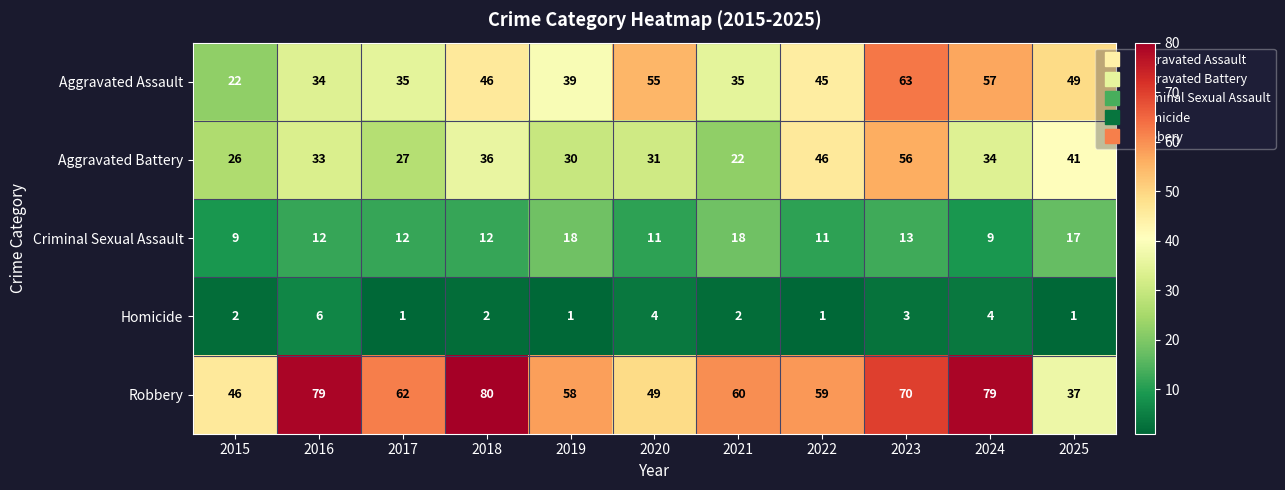

At which label is Robbery closest to 58?

2019